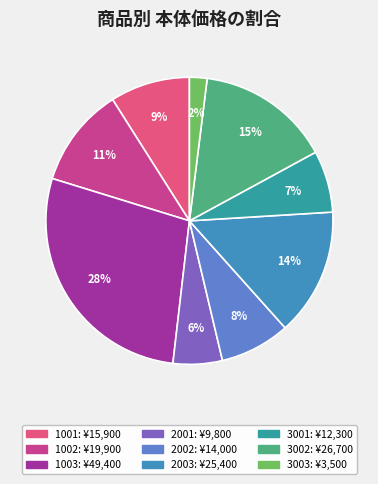

How many segments does this pie chart have?

9